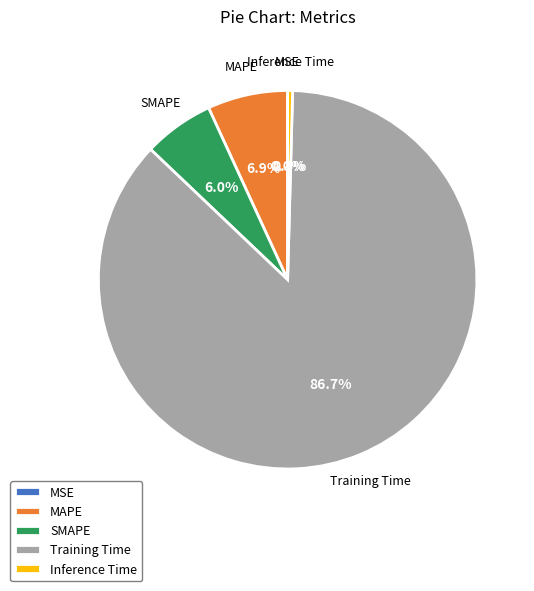

Combined, do SMAPE and Inference Time account for over 50%?

No